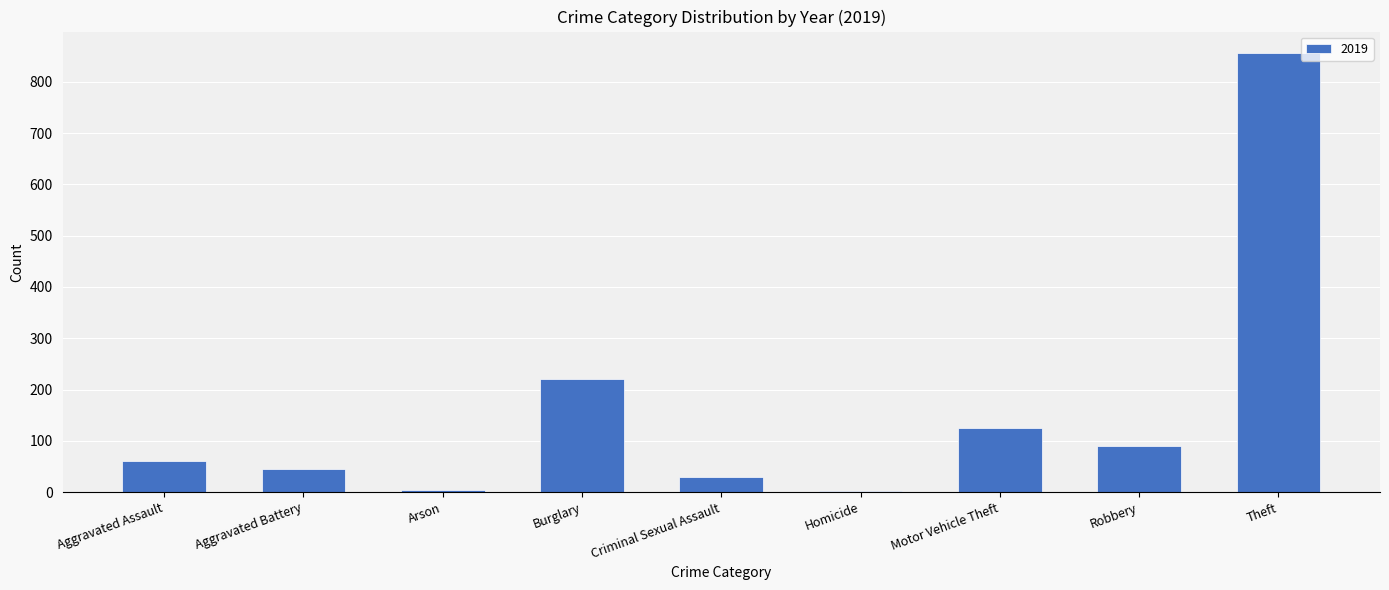

What is the sum of all values?

1433